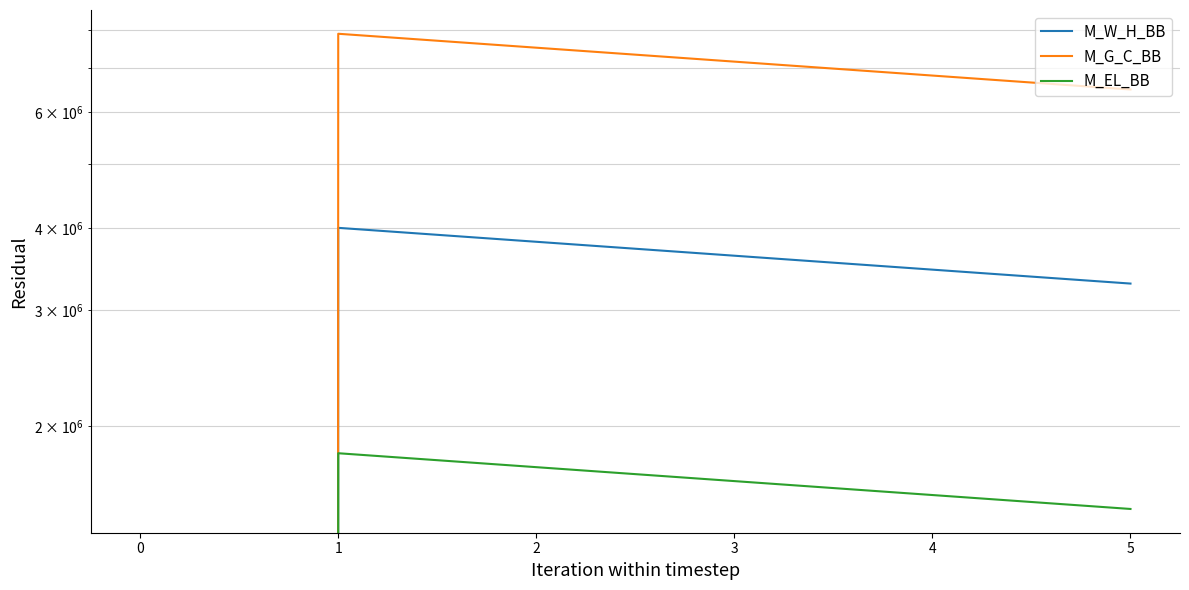

Reading left to right, list all the values displayed in this chart.

M_W_H_BB: 0.0	4002607.7	3812007.3	3630483.2	3457603.0	3292955.3
M_G_C_BB: 0.0	7897959.2	7521865.9	7163681.8	6822554.1	6497670.6
M_EL_BB: 0.0	1817838.0	1731274.3	1648832.7	1570316.8	1495539.8